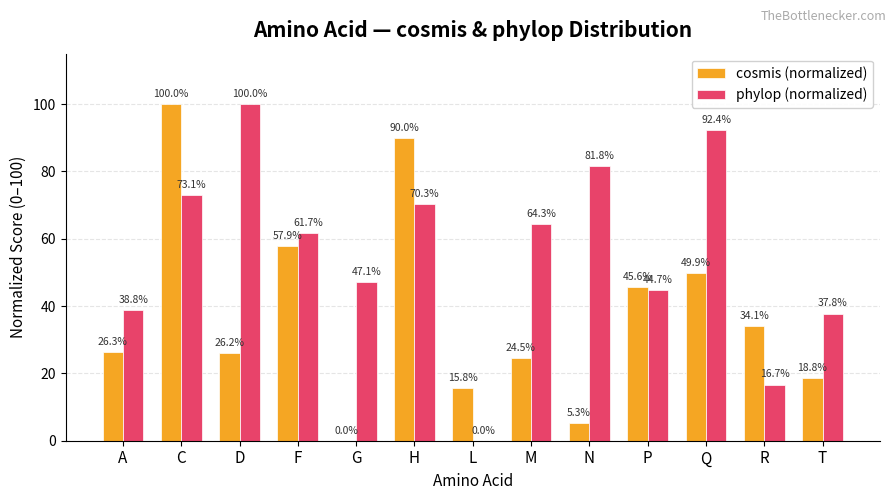

Reading left to right, what are all the values shown in this chart?

cosmis (normalized): 26.3	100.0	26.2	57.9	0.0	90.0	15.8	24.5	5.3	45.6	49.9	34.1	18.8
phylop (normalized): 38.8	73.1	100.0	61.7	47.1	70.3	0.0	64.3	81.8	44.7	92.4	16.7	37.8